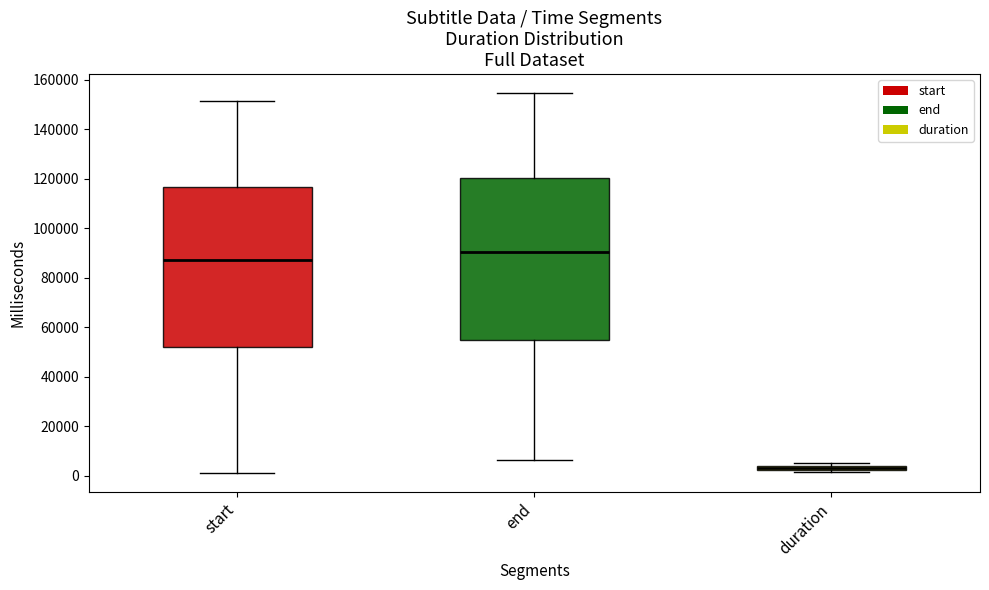

Where is the lower edge of the box for duration on the y-axis? The values are not printed on the chart, so give them approximately, as read against the axis.

2000